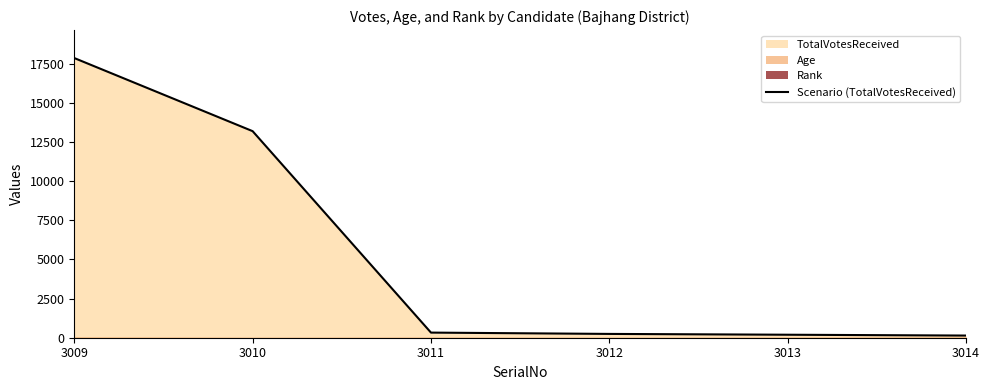

Which label corresponds to the largest value in the chart?

3009